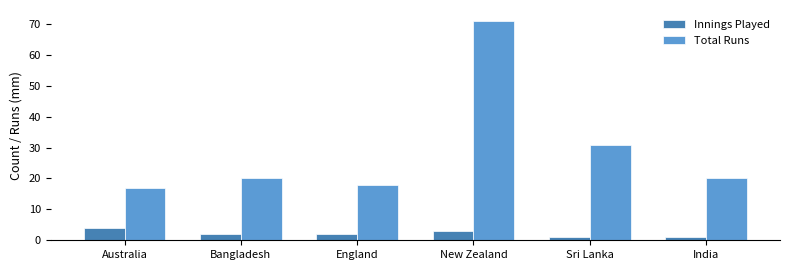

How many series are shown in this chart?

2